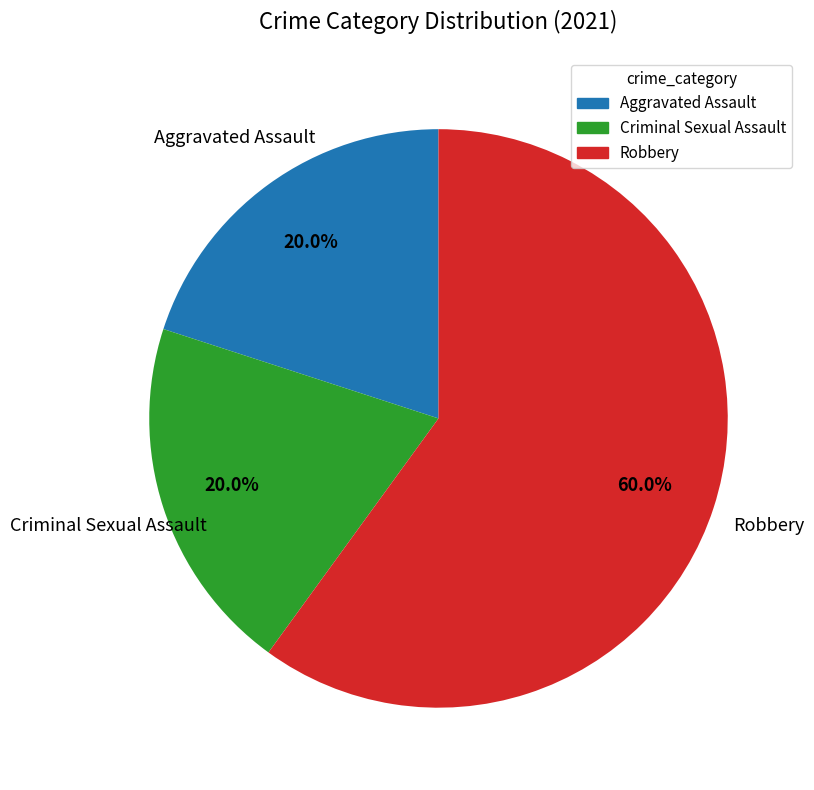

Is there a majority slice in this chart?

Yes